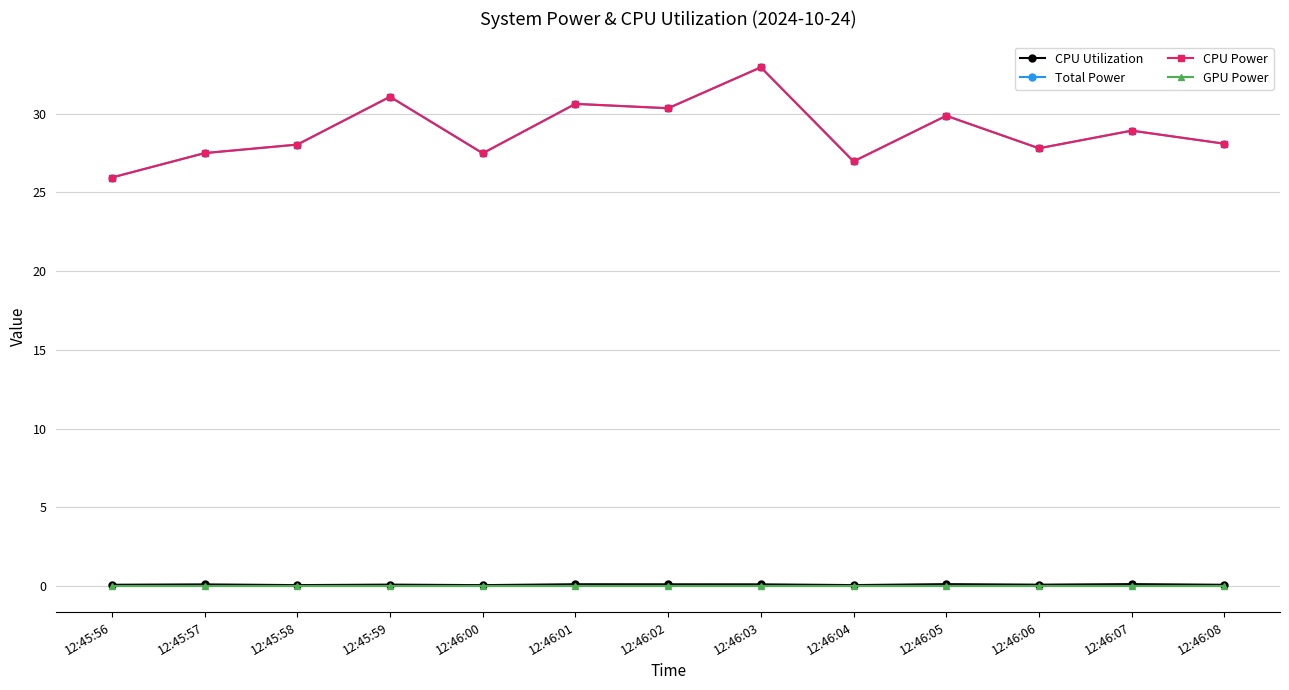

The CPU Power series shows 12.2 at 12:46:06. True or false?

False